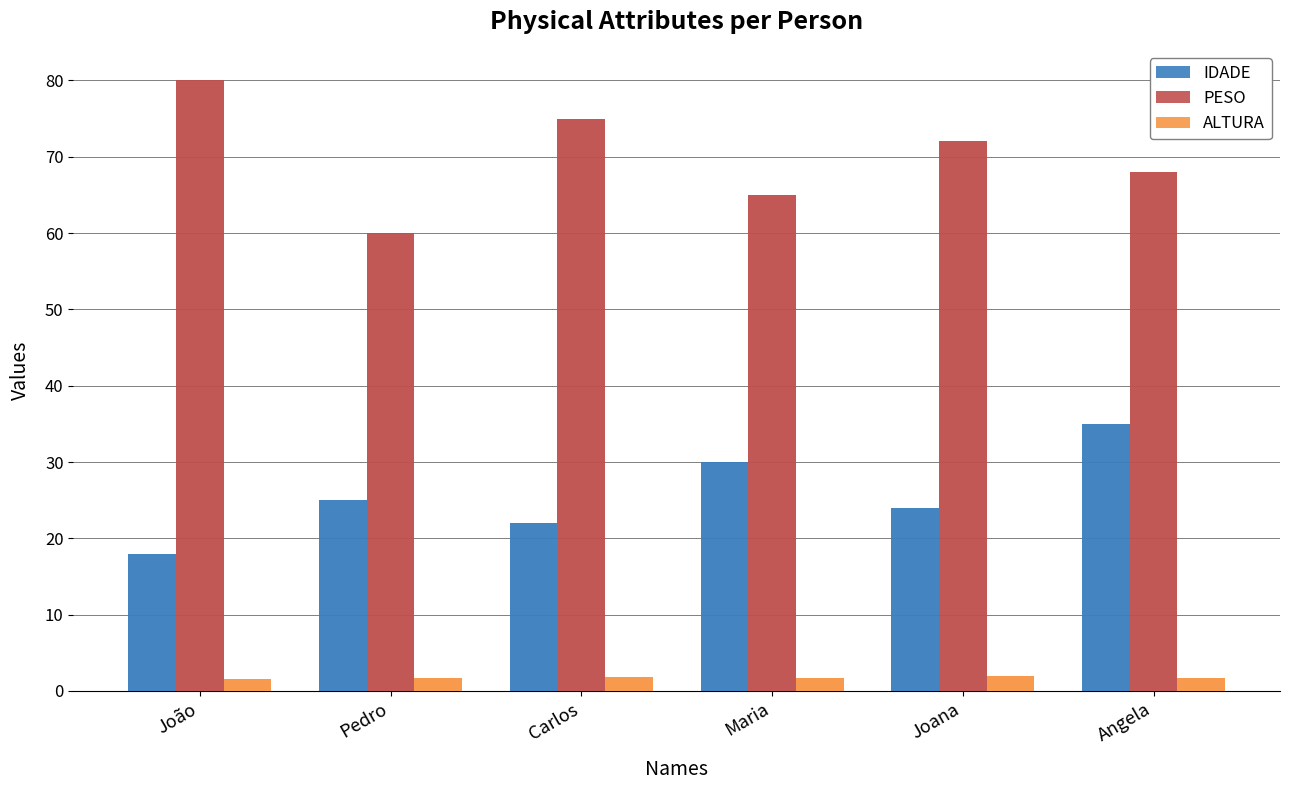

Where does the PESO series first go above 72?

João